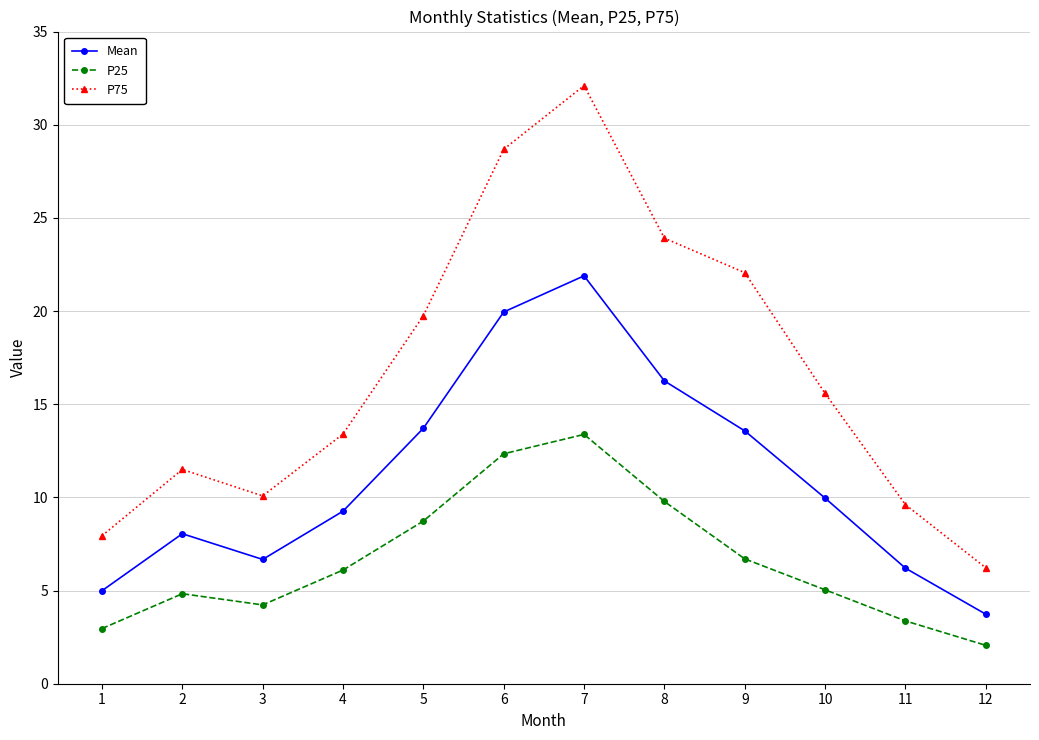

Is this an area chart (filled region under the line)?

No